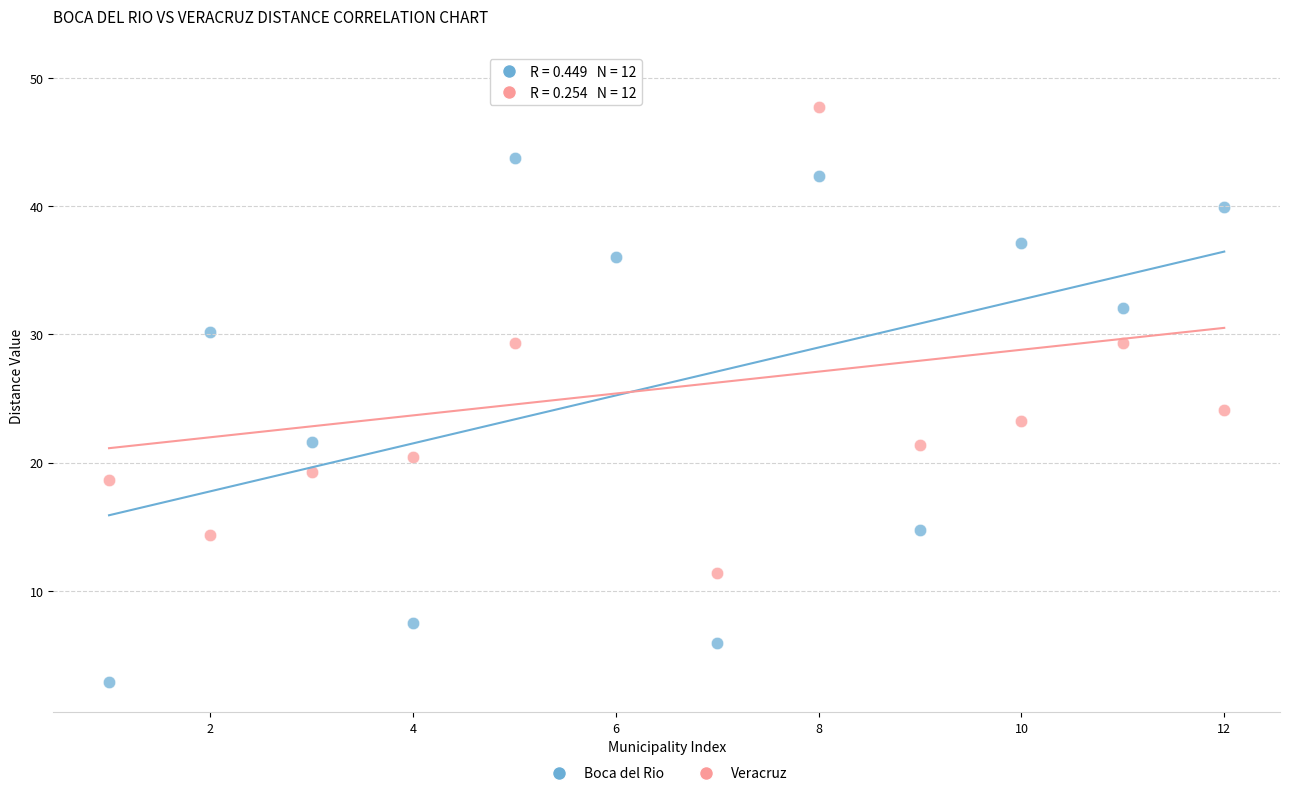

Across all series, what Y value is closest to 26?

24.1